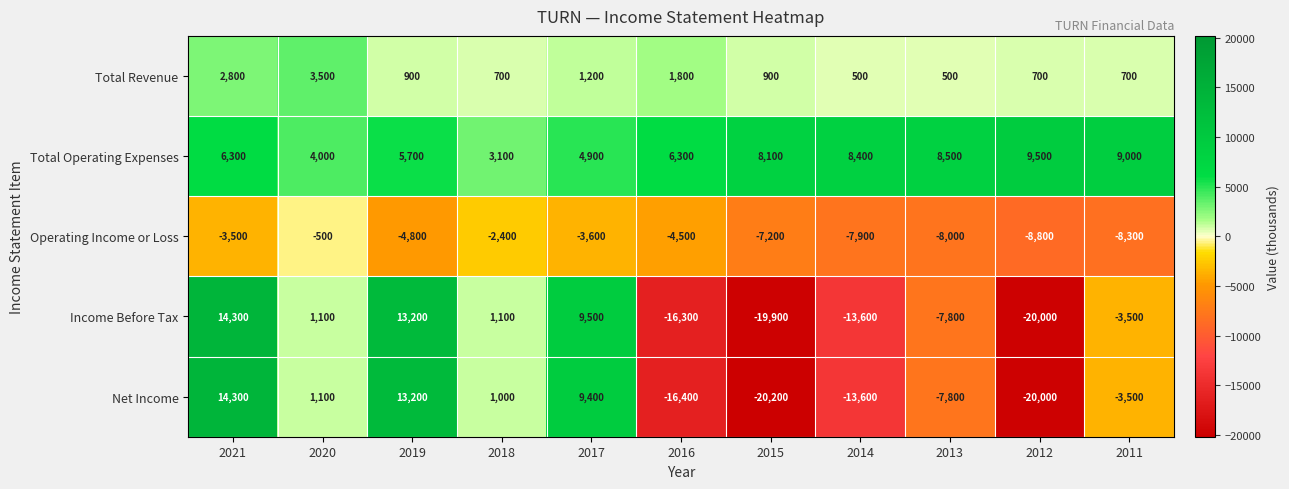

Where is Operating Income or Loss nearest to the value -4650?

2019